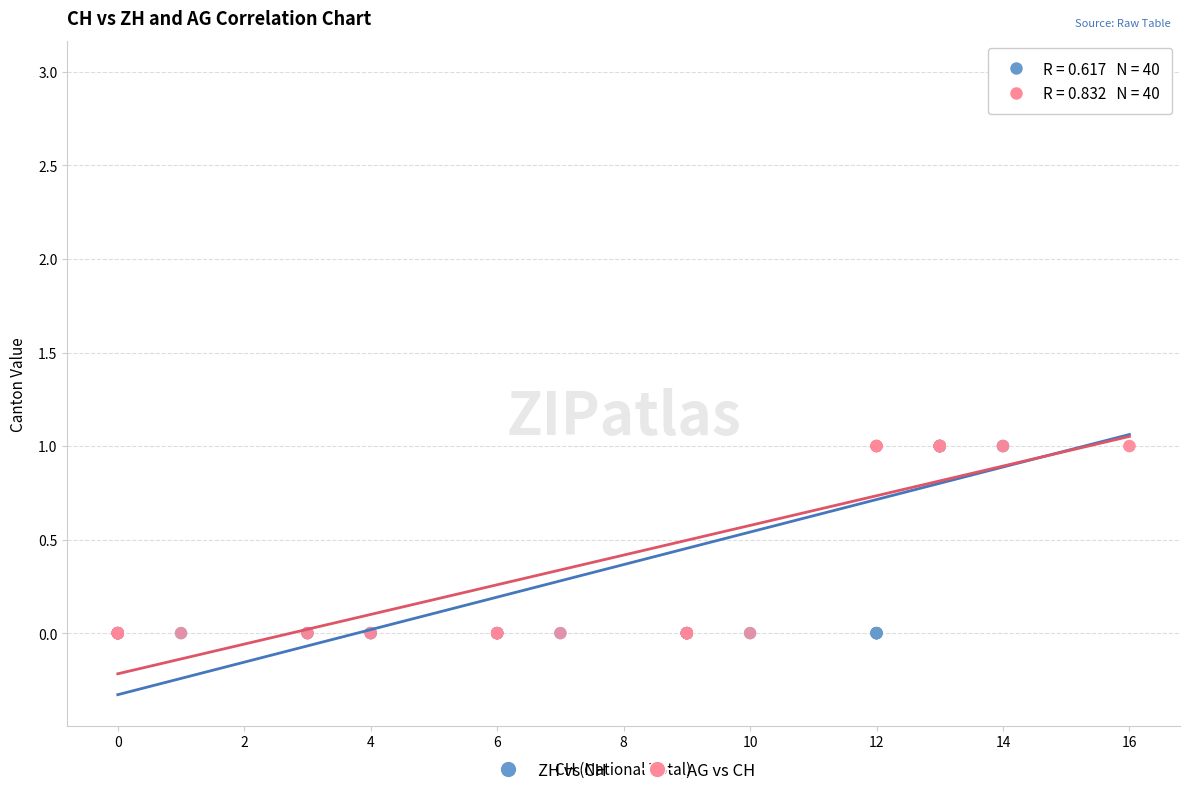

What are all the series names shown in the legend?

ZH vs CH, AG vs CH